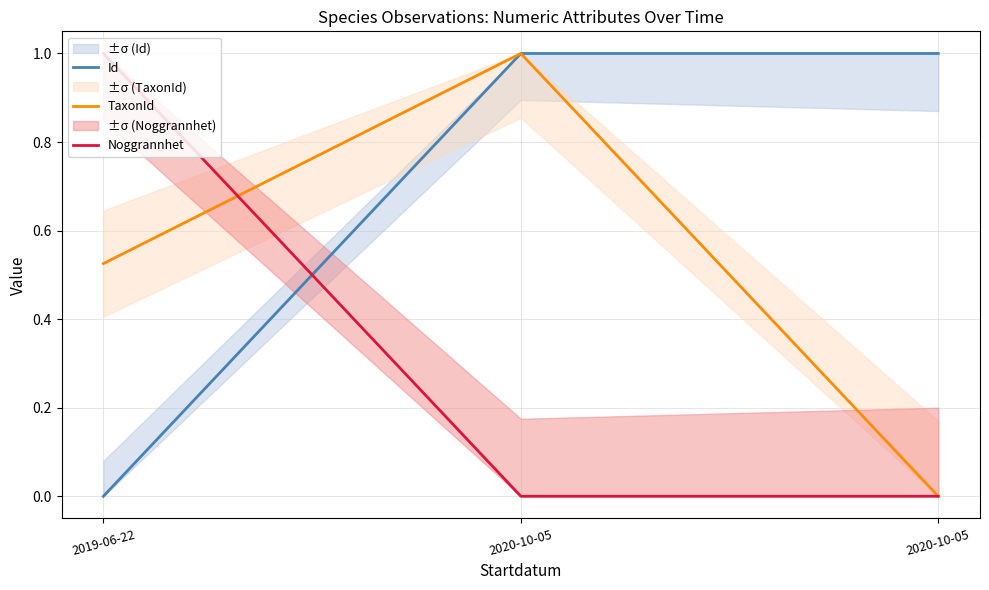

What is the spread (max minus min) of values at 2020-10-05?

1.0